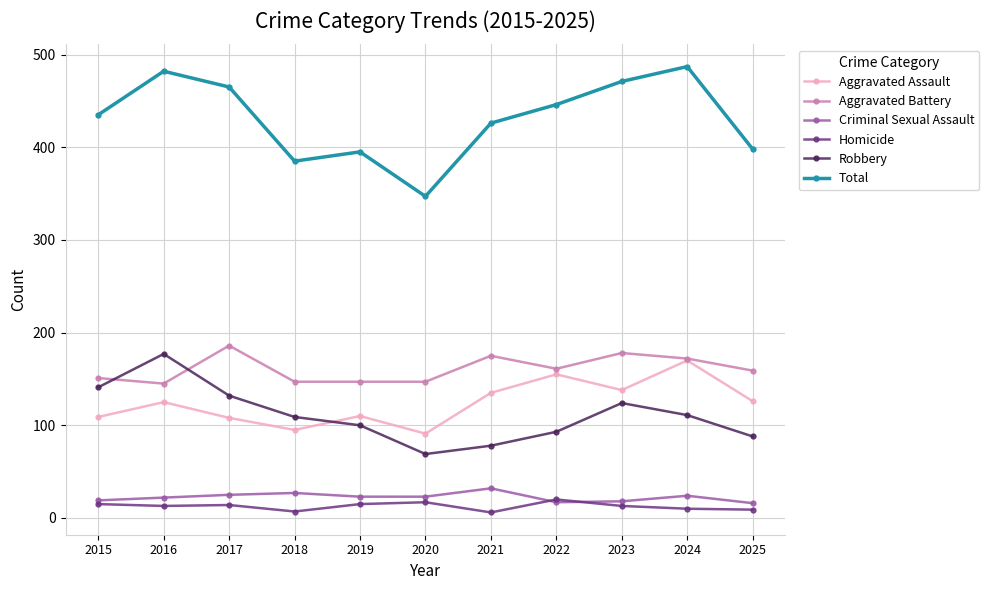

True or false: Total and Homicide intersect in this chart.

False